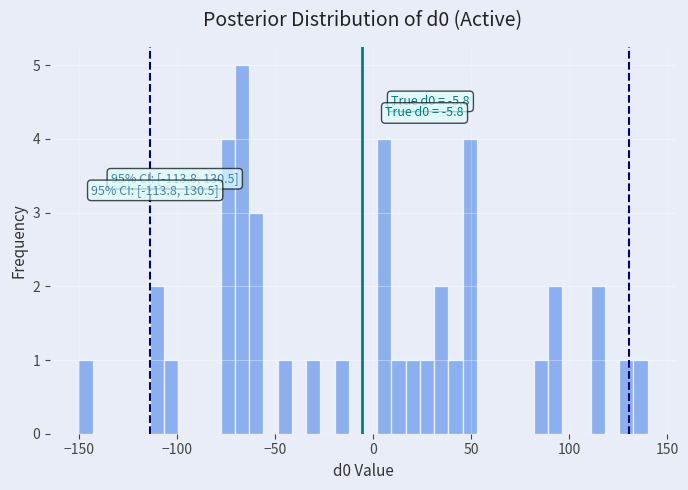

Read against the x-axis, roughly where is the centre of the tallest bar?

-65